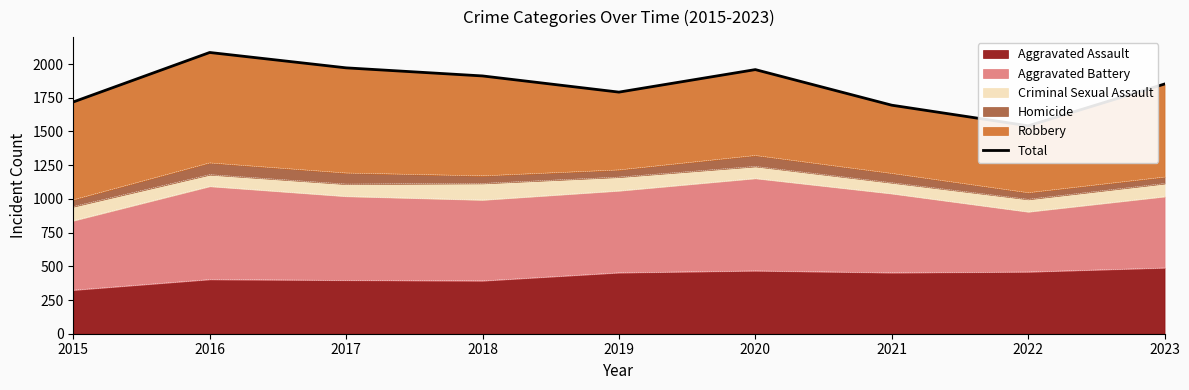

Which category has the highest value across all series?

2016